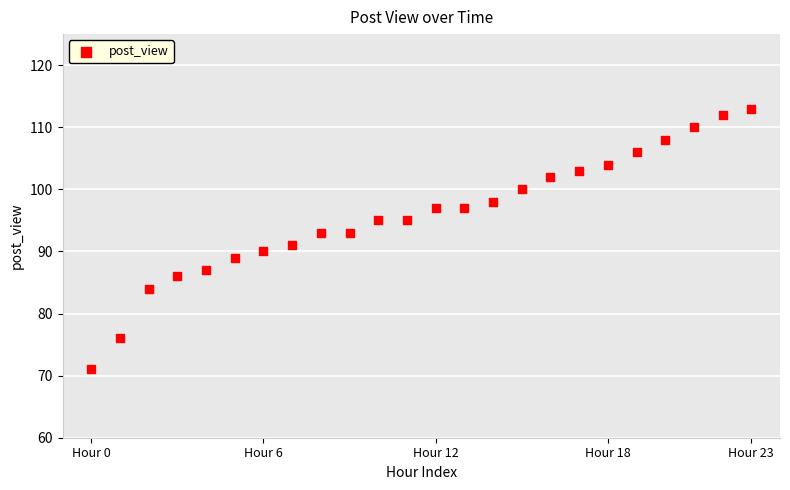

What is the range of Y values (max minus min)?

42